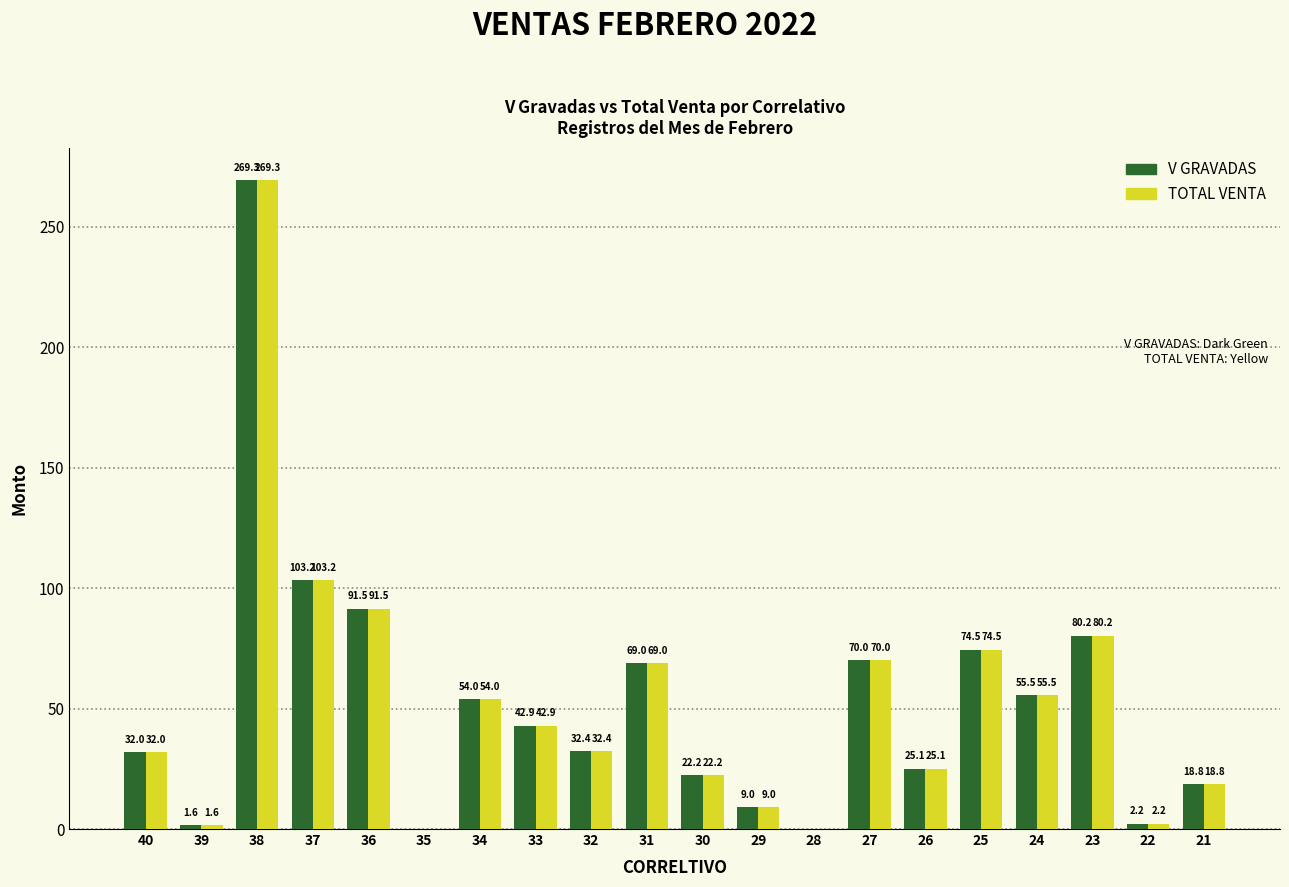

What is the sum of all TOTAL VENTA values?

1053.4